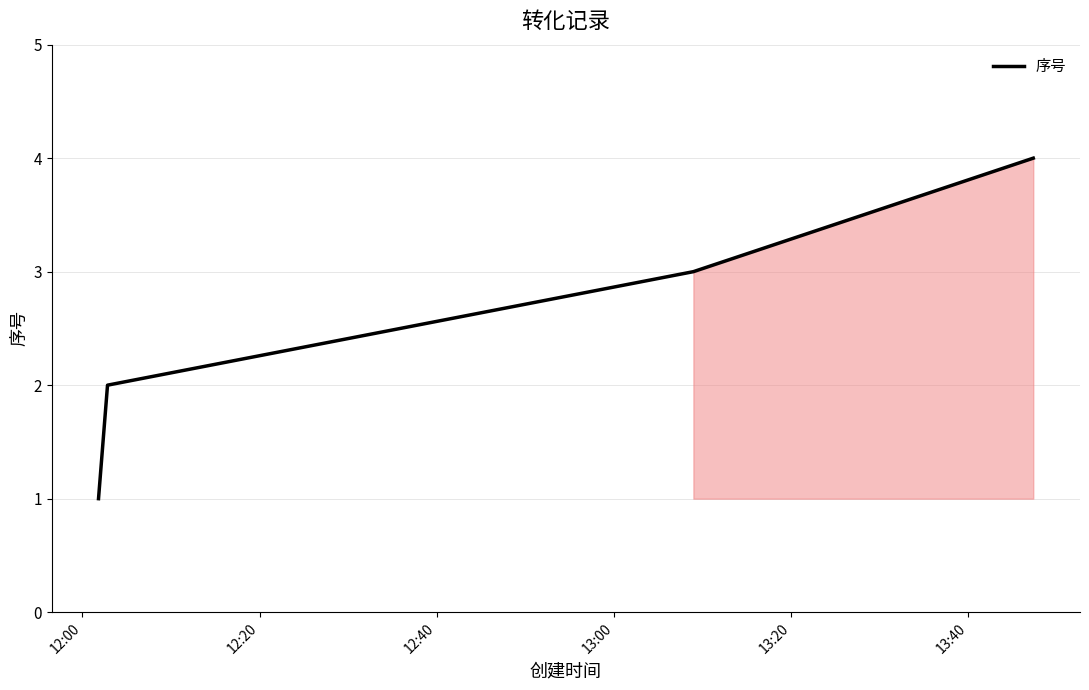

Count the values in the range 2 to 4.

3